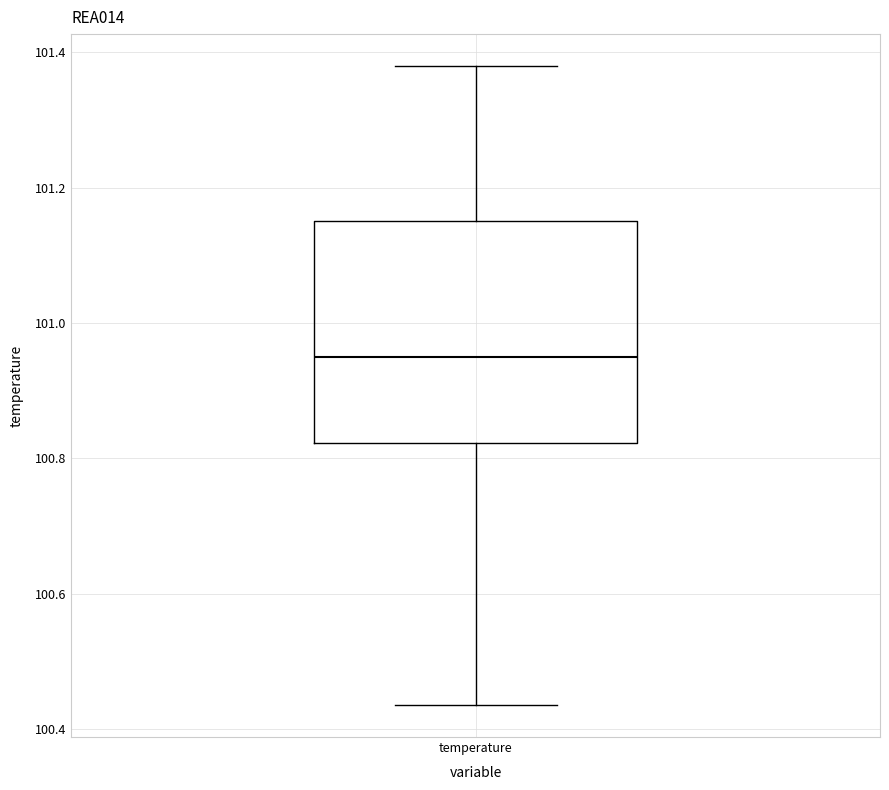

Where does the lower whisker of the box for temperature end on the y-axis? The values are not printed on the chart, so give them approximately, as read against the axis.

100.44